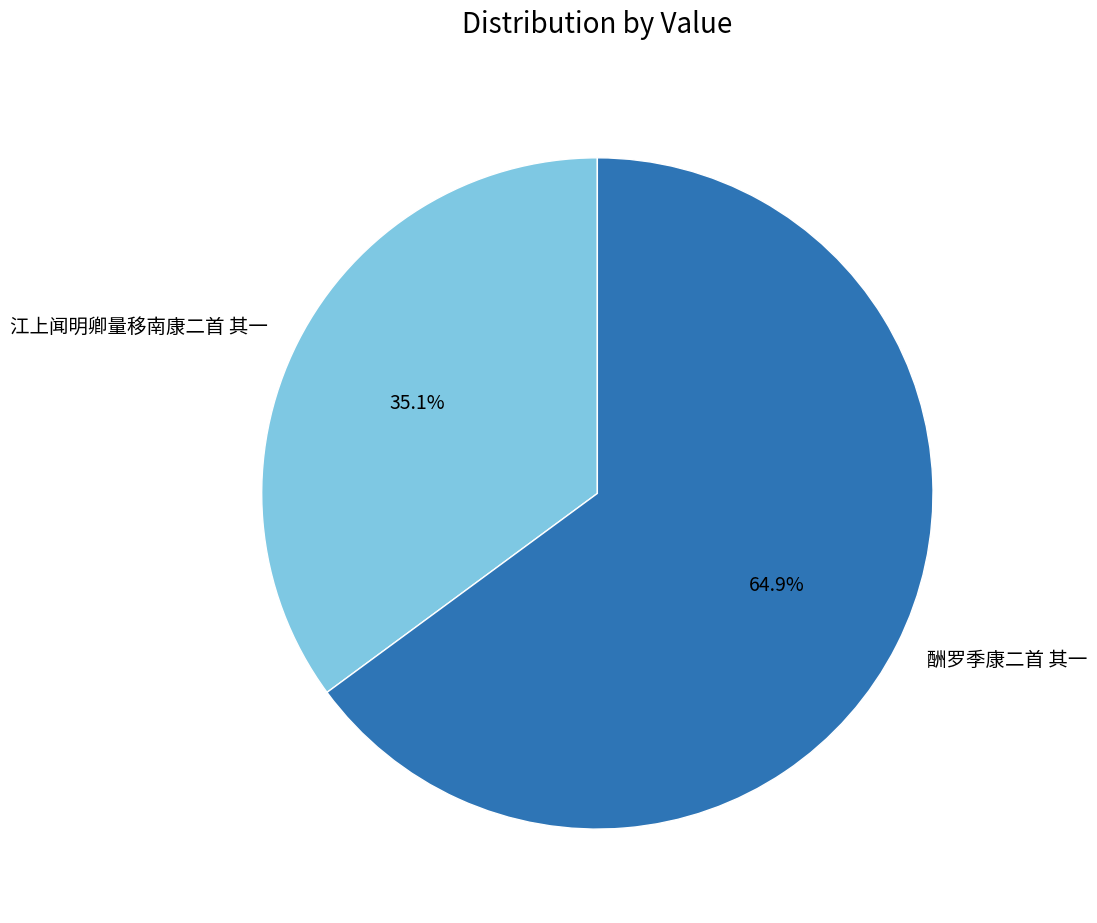

To the nearest percent, what is the average slice percentage?

50%